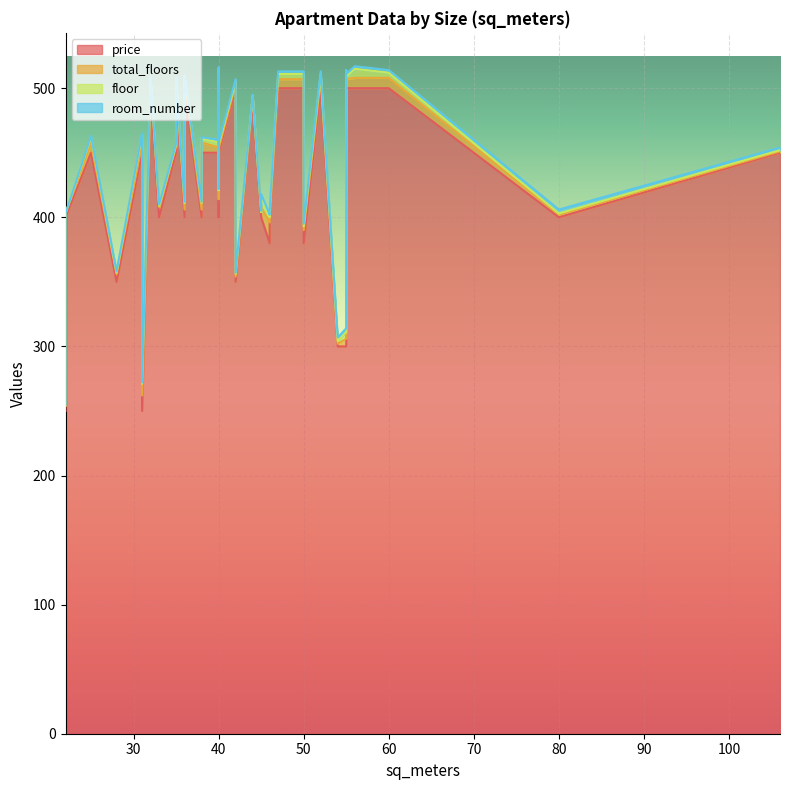

What is the label of the 39th point from the left?

42